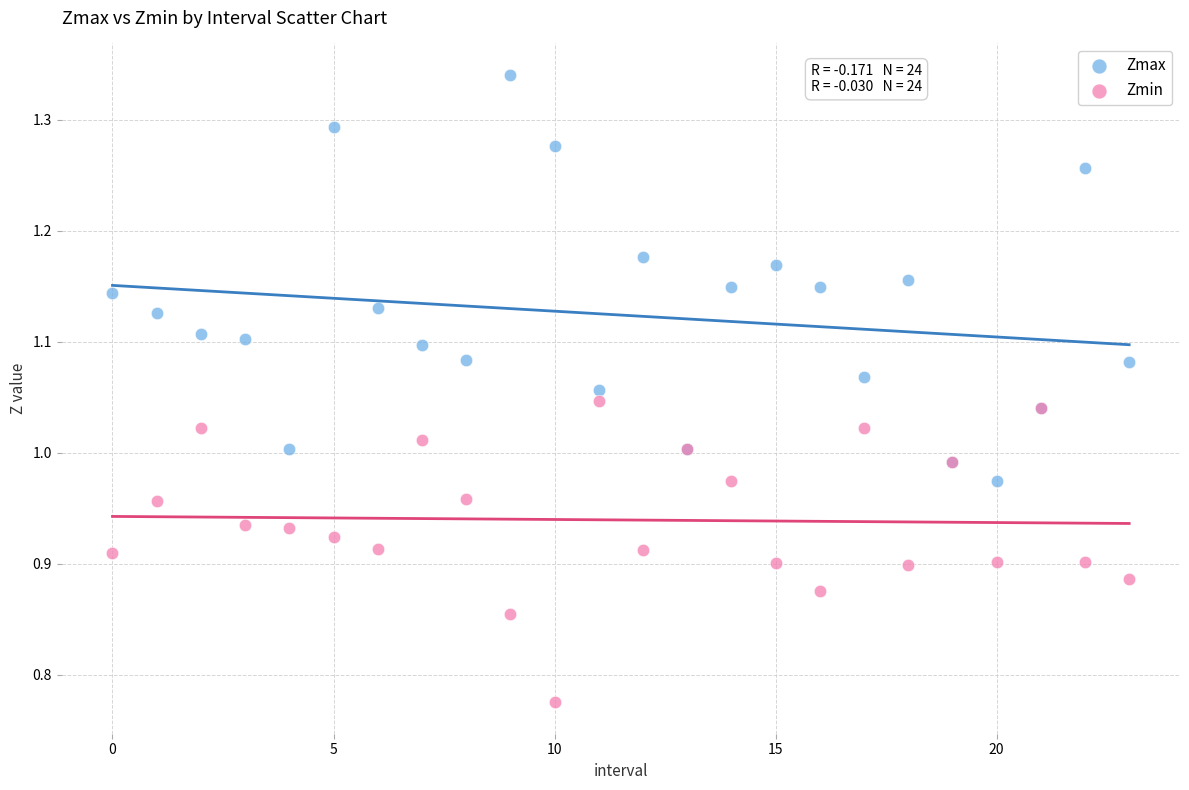

Which series reaches the maximum Y coordinate?

Zmax